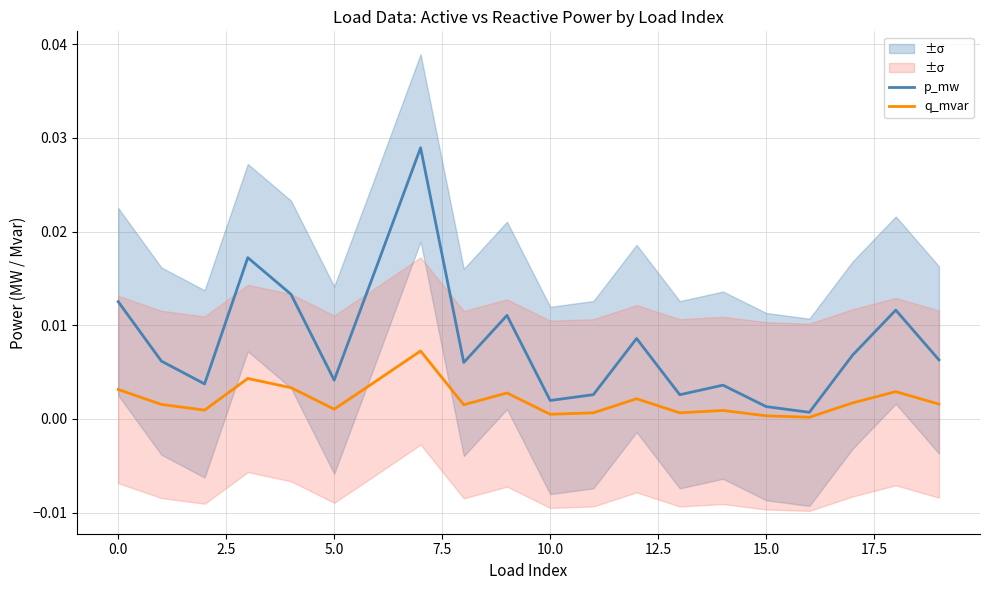

Is it true that p_mw equals 0.0 at 7.5?

False